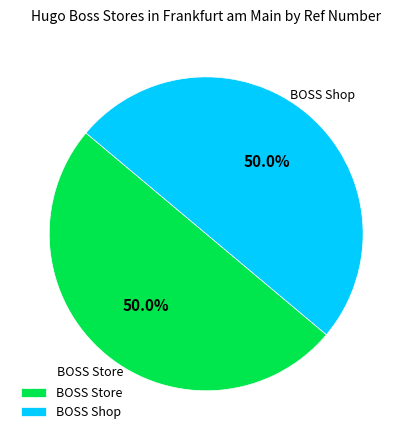

True or false: BOSS Store accounts for 50% of the total.

True